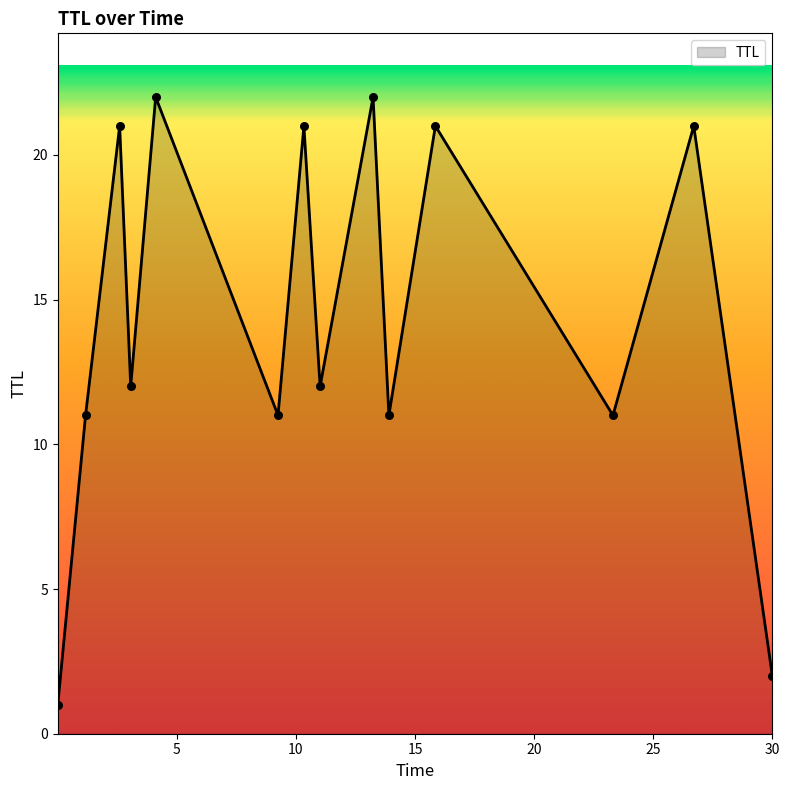

What is the difference between the maximum and minimum values?

21